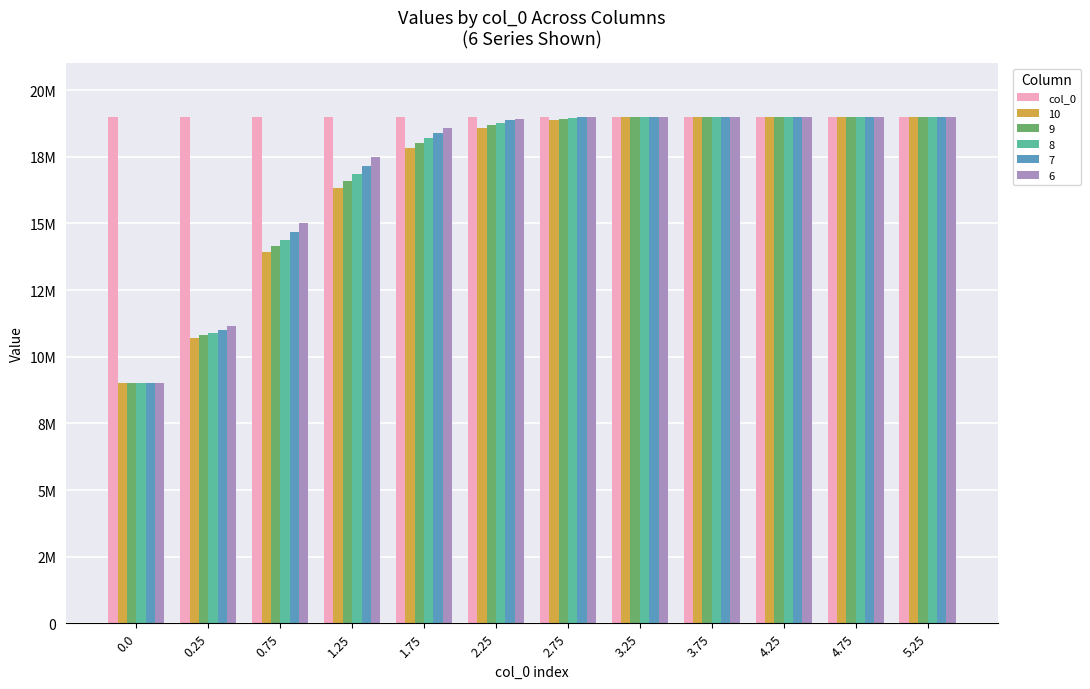

Does the chart contain stacked bars?

No